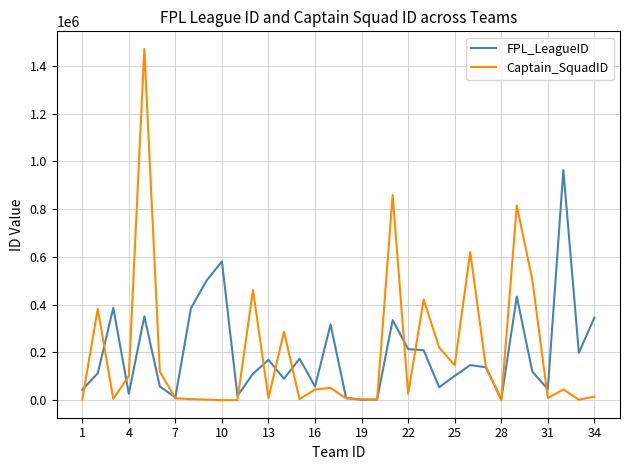

What is the greatest value displayed?

1470954